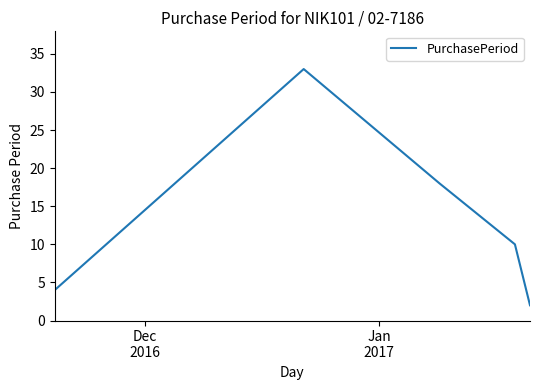

Does the chart display data point markers on the line(s)?

No